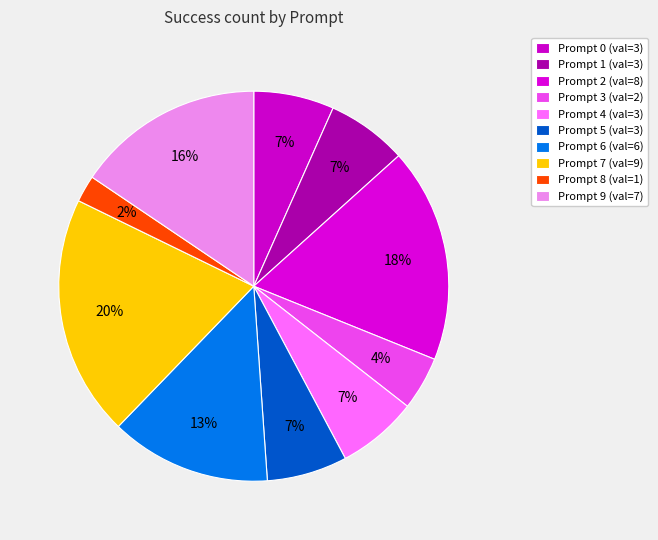

How many slices are in this pie chart?

10